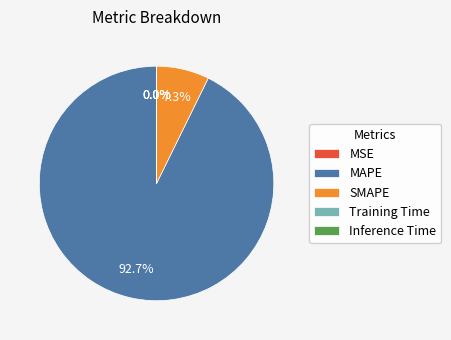

Which category has the biggest portion of the pie?

MAPE